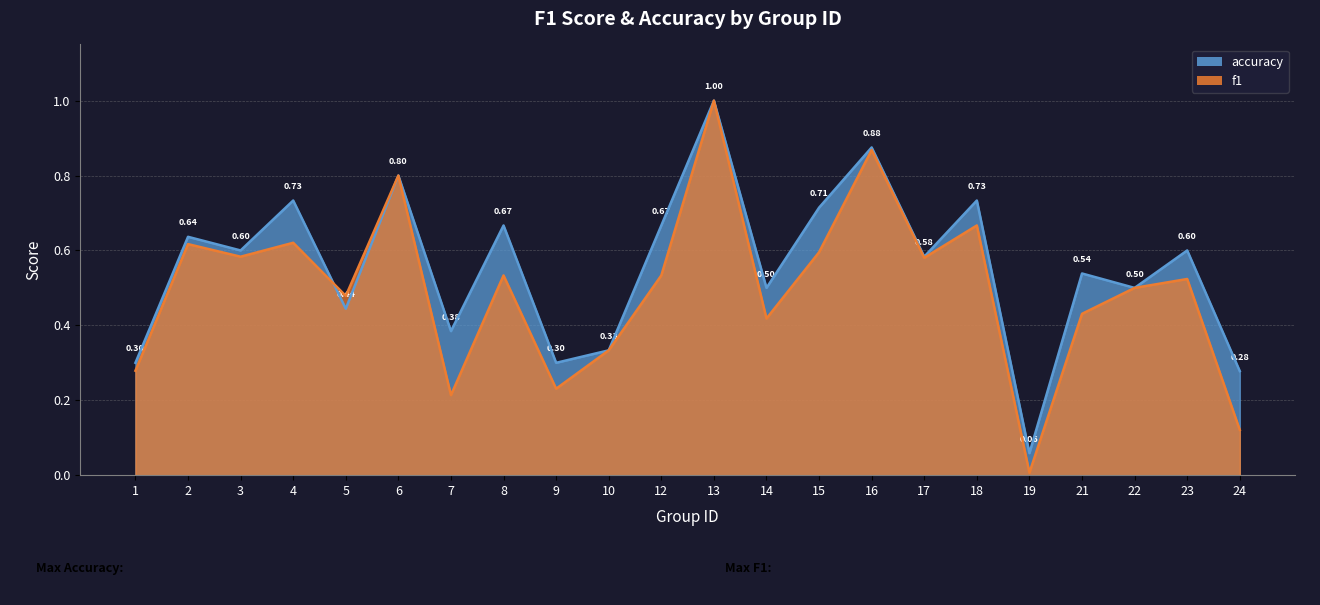

What is the average value of the f1 series?

0.5